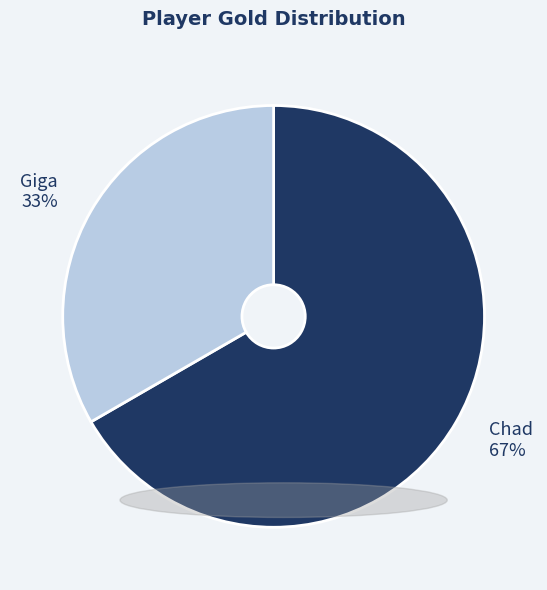

What is the majority slice?

Chad